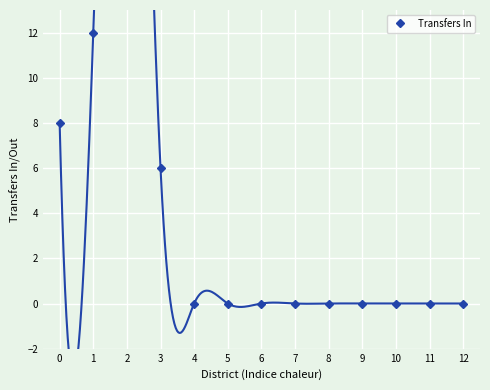

What is the difference between the maximum and minimum values?

42